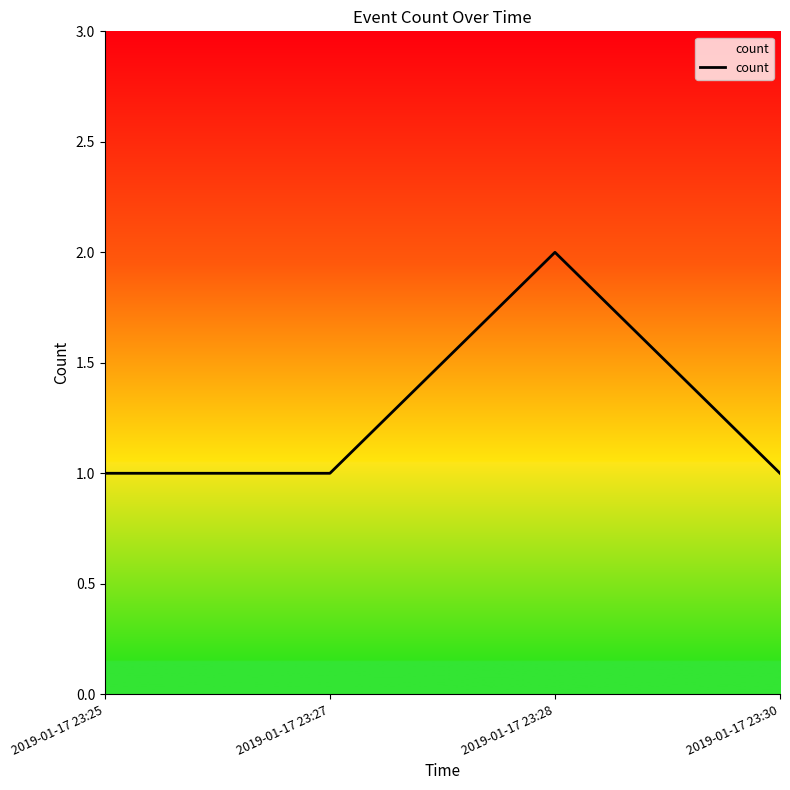

How many categories are shown in the chart?

4